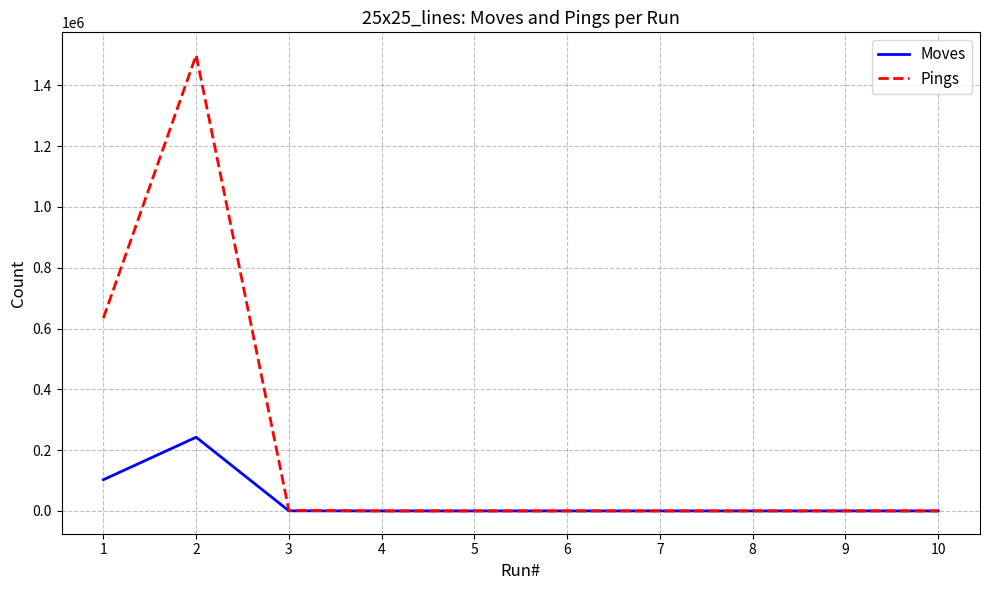

What are all the series names shown in the legend?

Moves, Pings